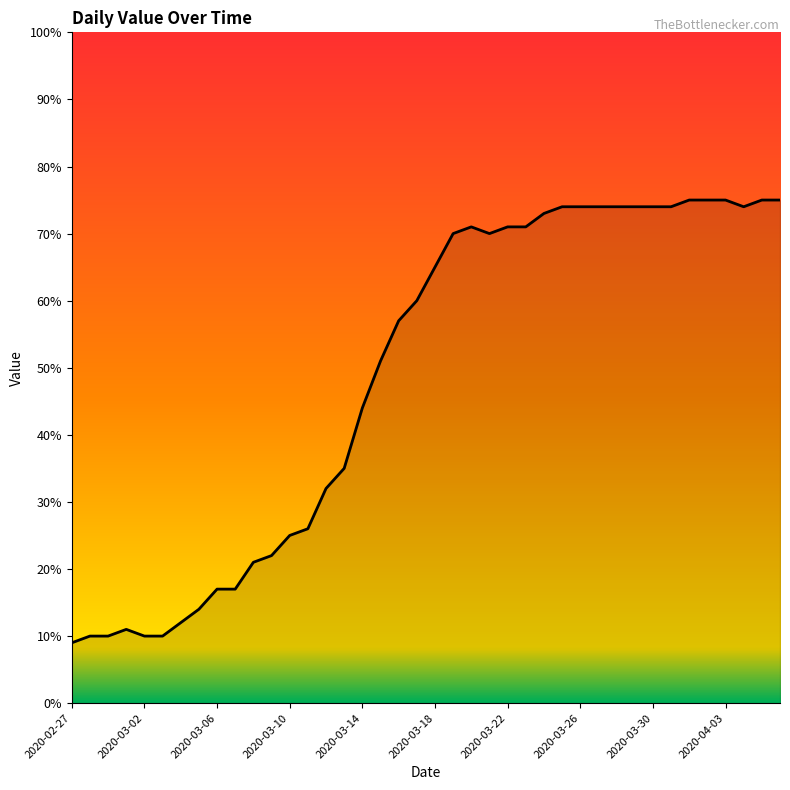

What is the smallest value displayed?

9